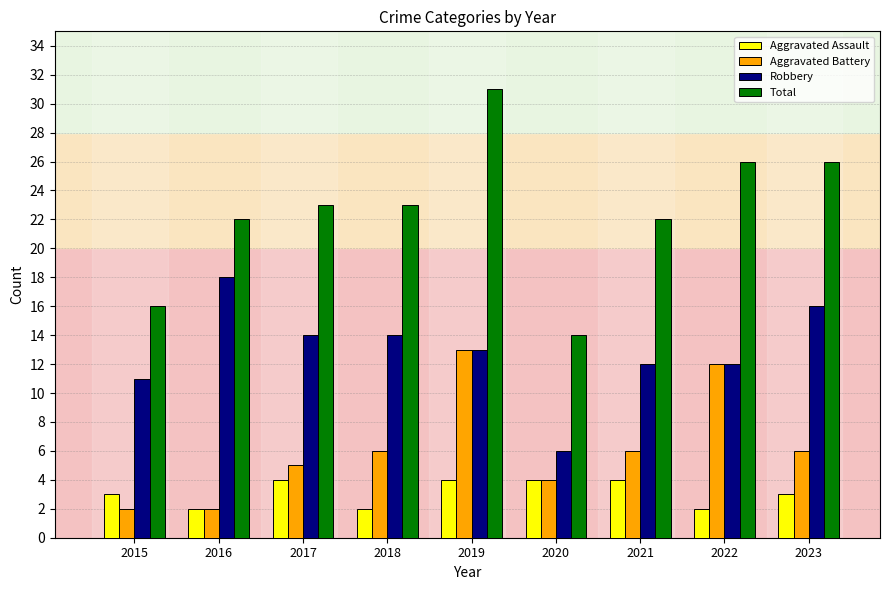

What is the total value across all series at 2022?

52